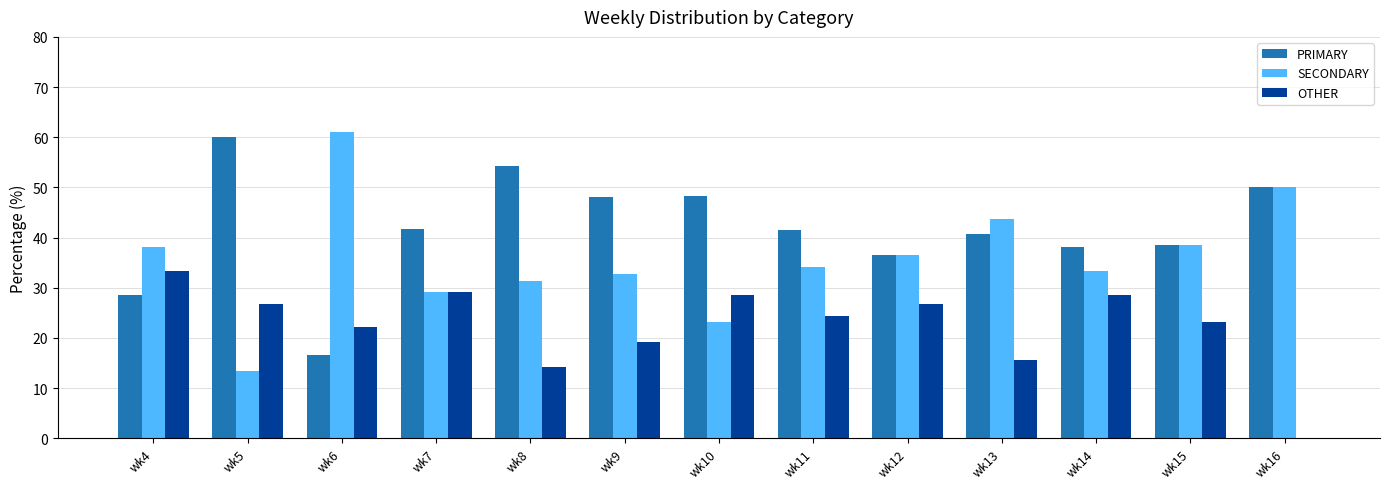

What is the maximum value shown in the chart?

61.1